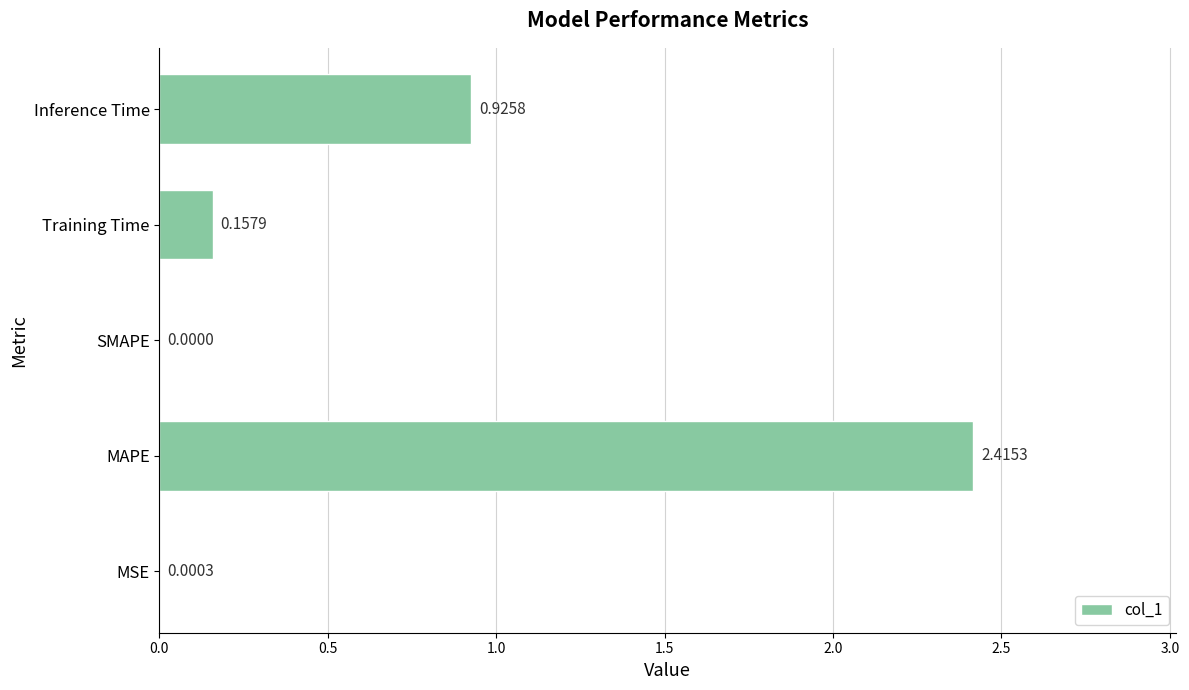

Which has a higher value, MSE or Training Time?

Training Time